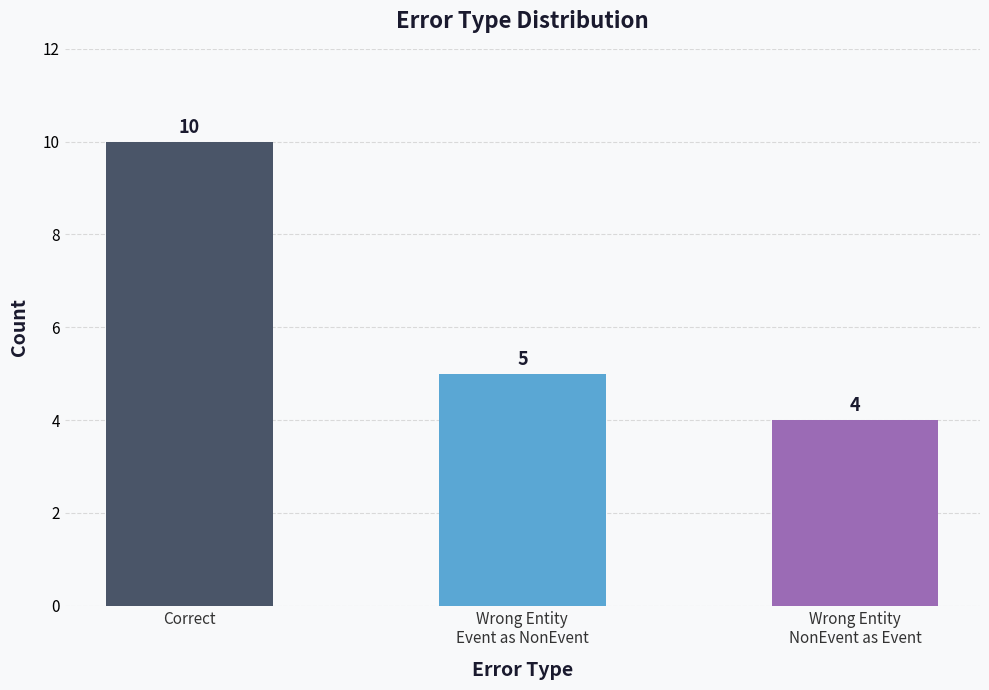

What is the label of the 3rd bar from the right?

Correct